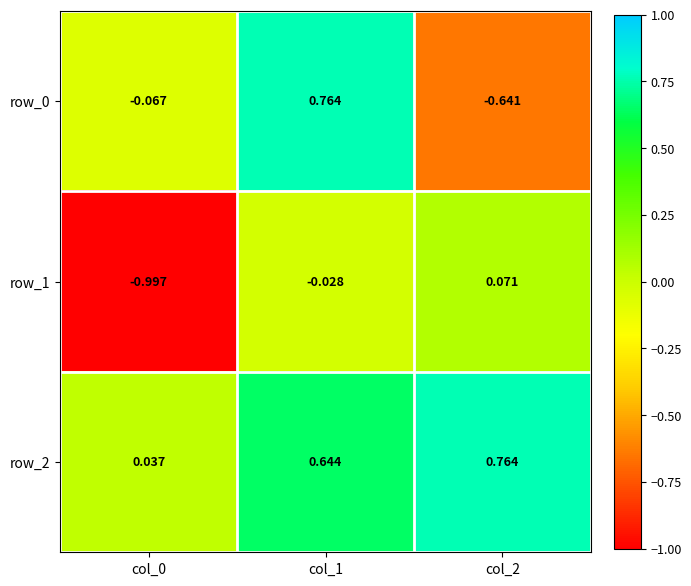

Is the value of row_0 at col_2 greater than the value of row_2 at col_2?

No